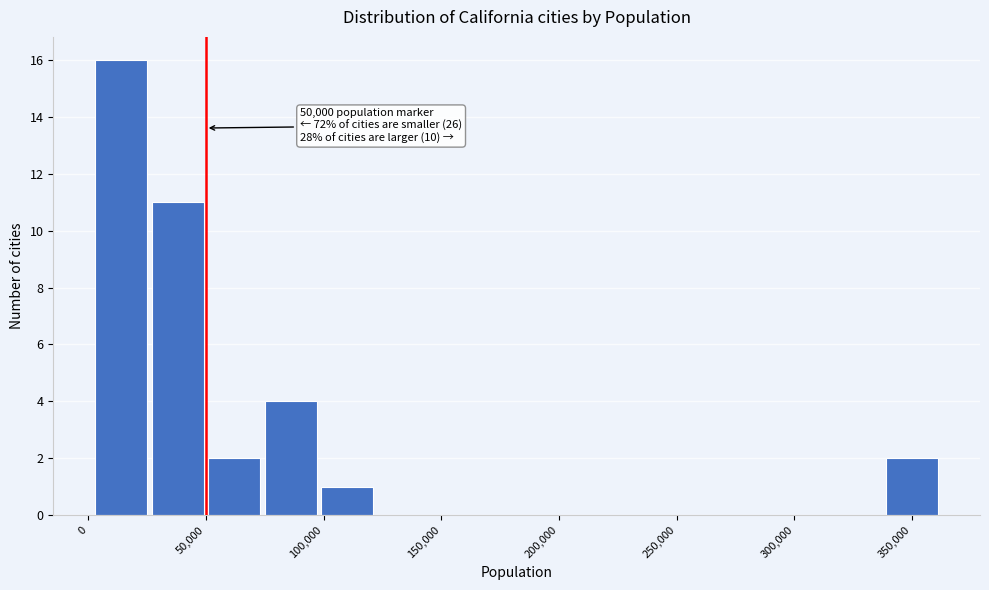

Which range on the x-axis has the tallest bar?

0 to 25000